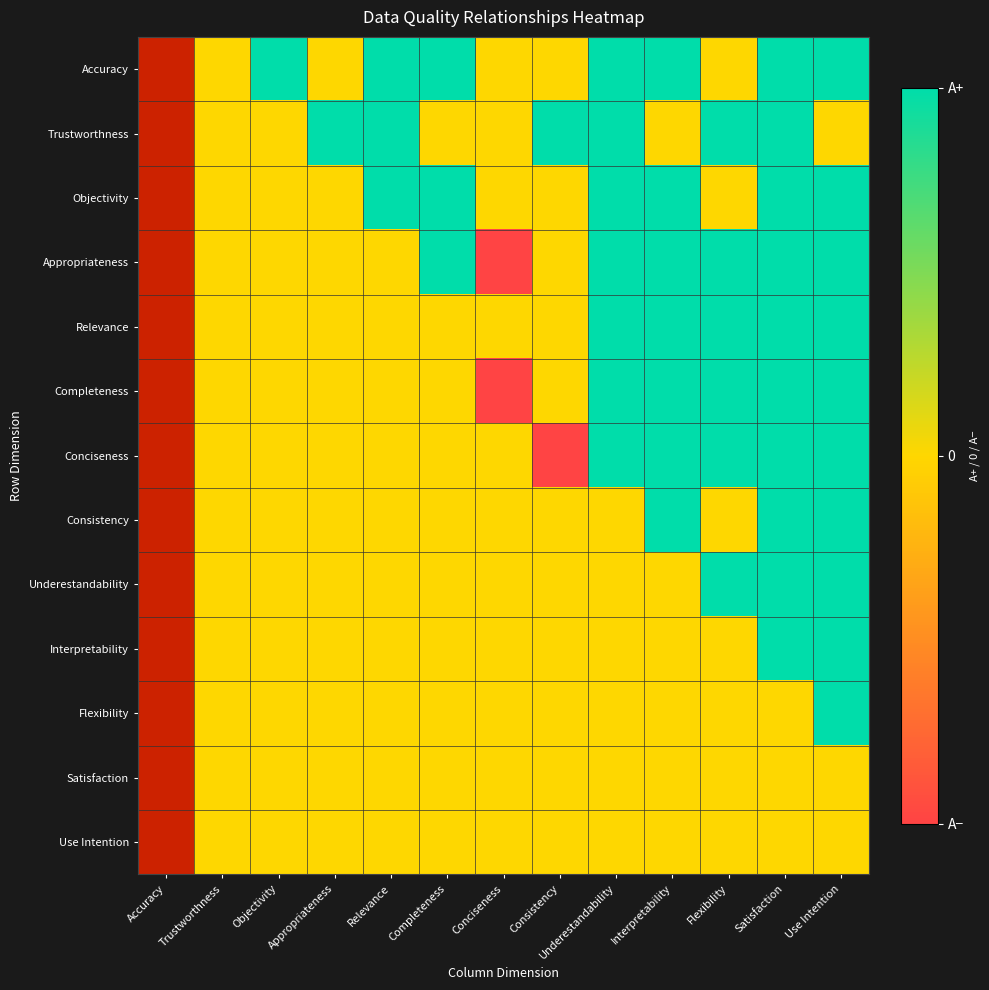

How many data points in Flexibility are above 0?

1